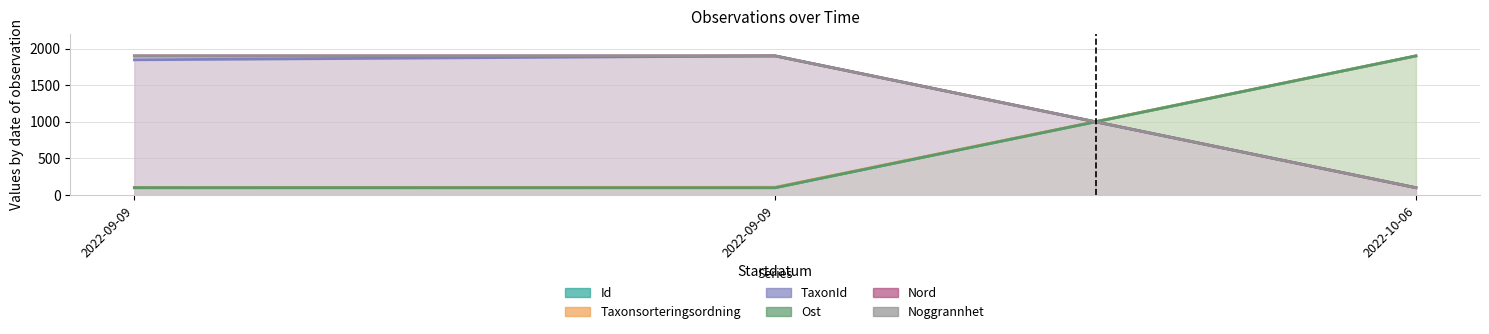

Does the chart display data point markers on the line(s)?

No